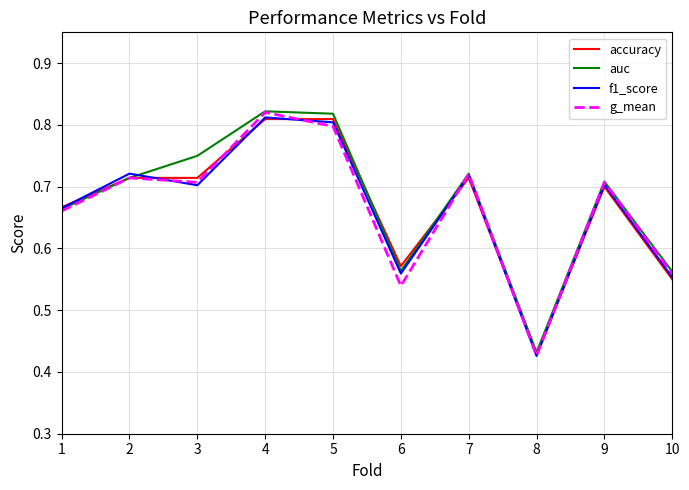

At which category is the sum across all series the highest?

4